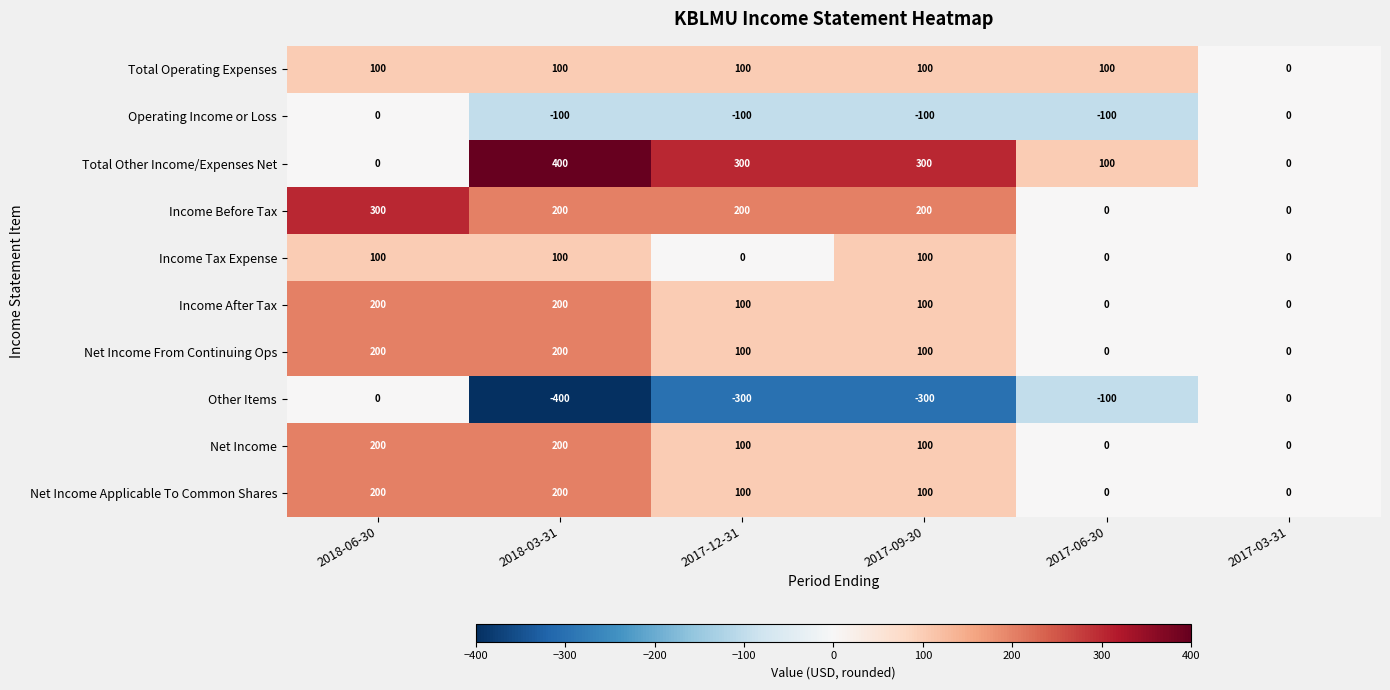

The Net Income series shows 74 at 2018-03-31. True or false?

False